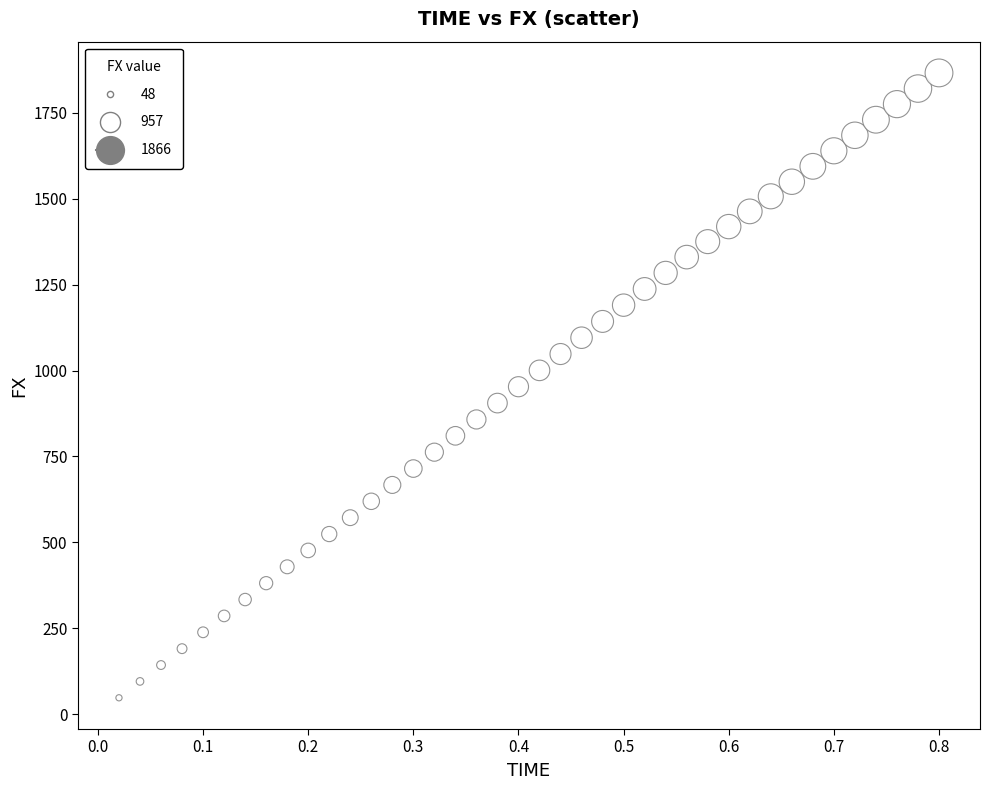

What is the range of X values (max minus min)?

0.8